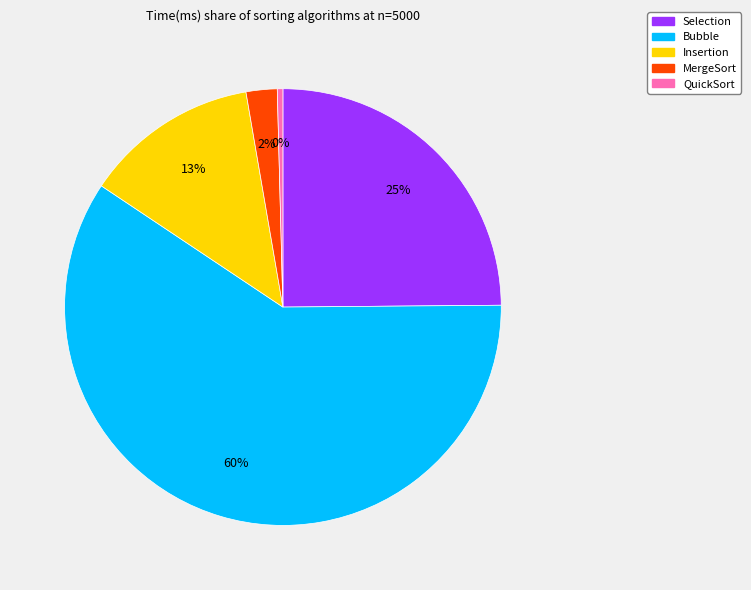

To the nearest percent, what is the difference between the QuickSort and MergeSort slice percentages?

2%